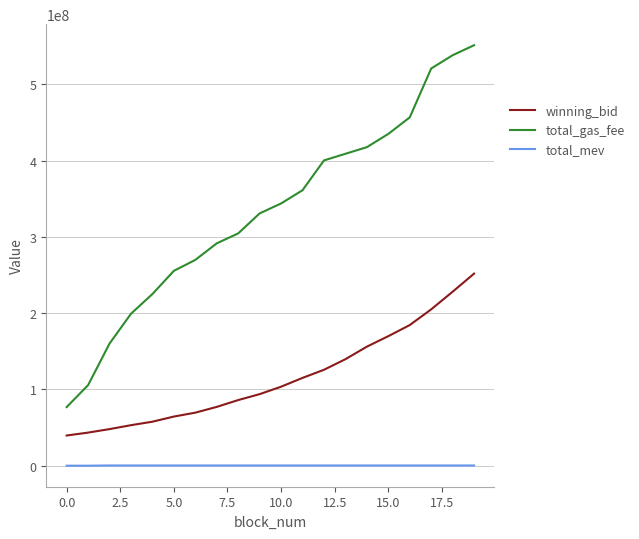

How many lines are shown in the chart?

3